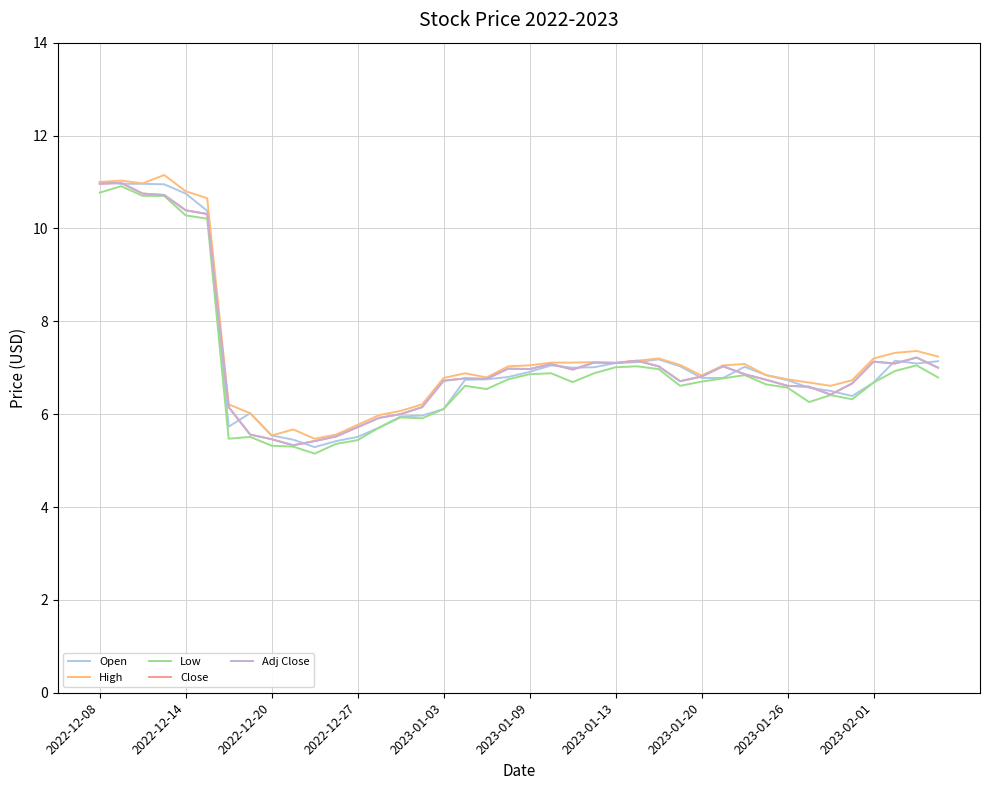

Does the chart have visible grid lines?

Yes